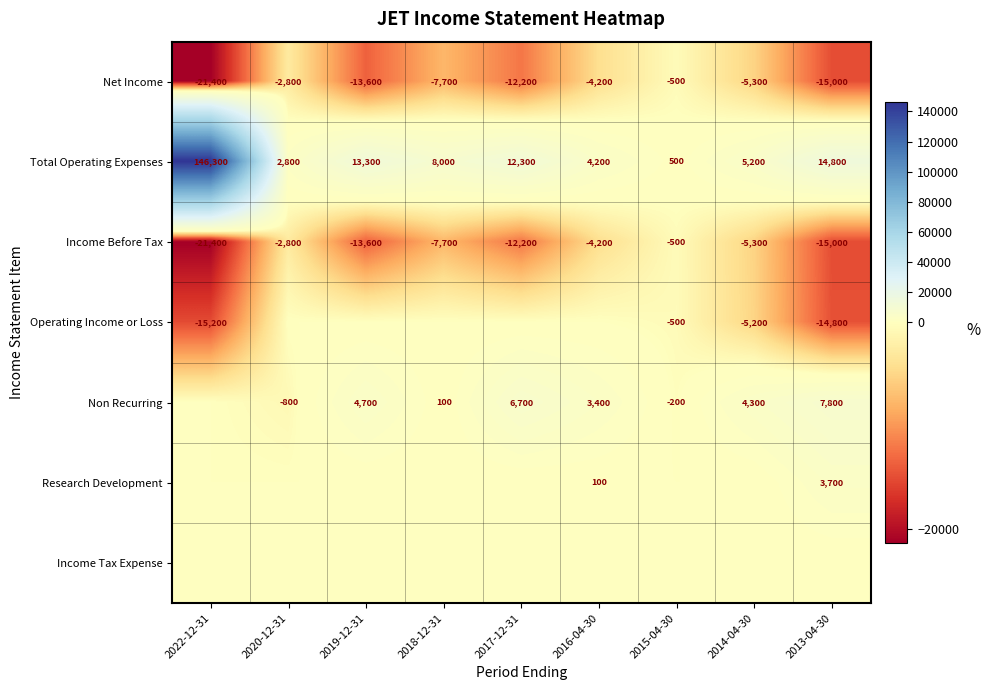

The value of Non Recurring at 2016-04-30 is 3400. True or false?

True